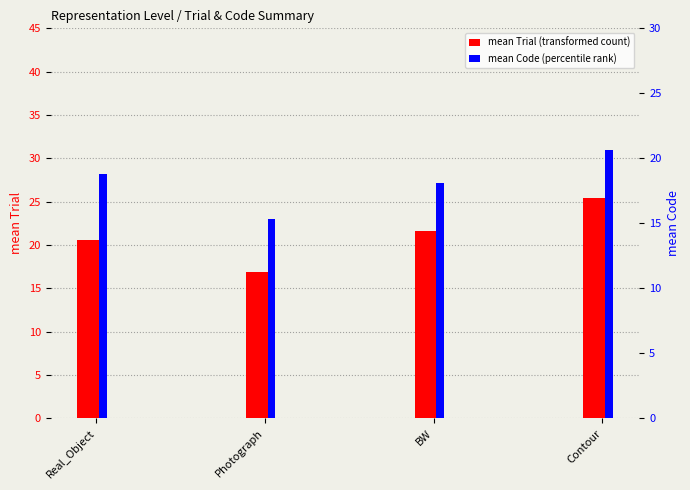

List the series in order of their overall mean, lowest first.

mean Code (percentile rank), mean Trial (transformed count)